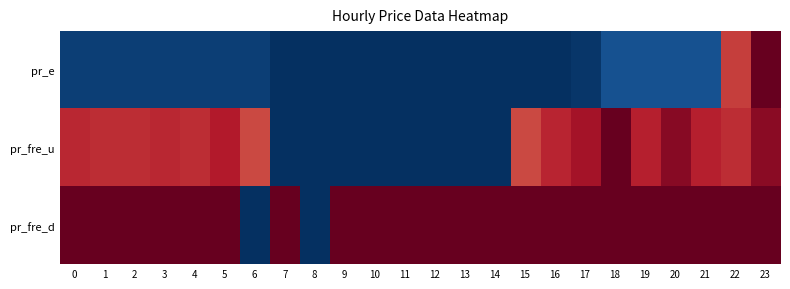

Which series has the largest range (max minus min)?

pr_e